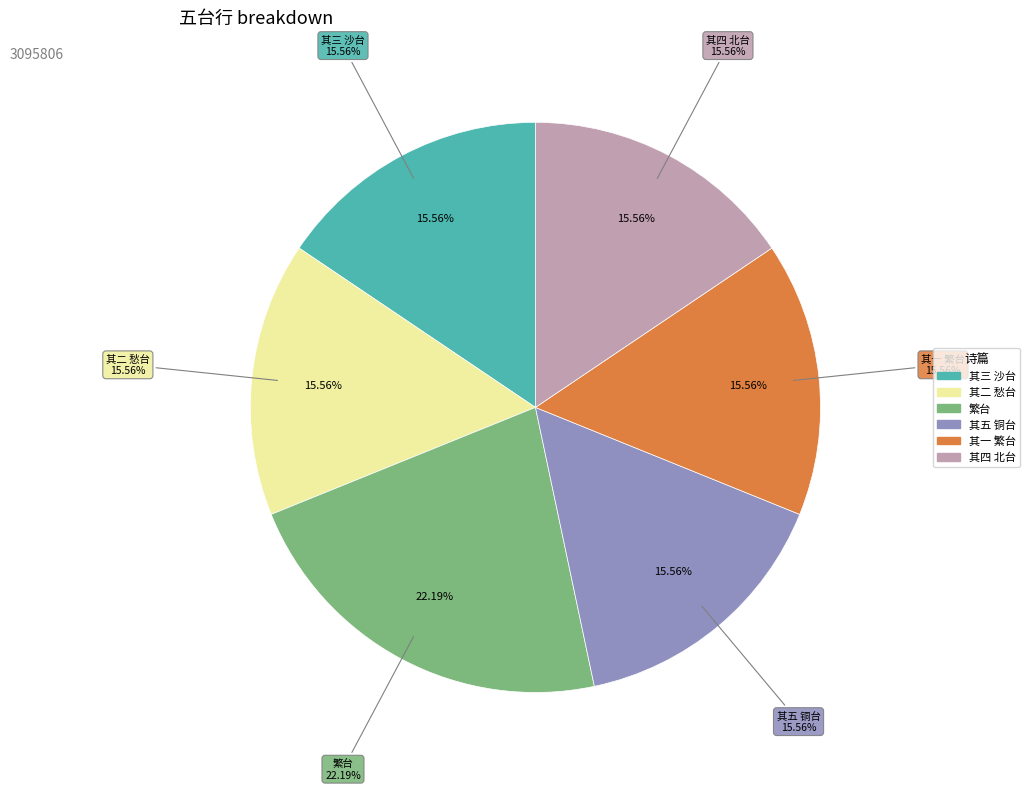

True or false: 五台行（咏梁、唐、晋、汉、周） 其二 愁台 accounts for 22% of the total.

False